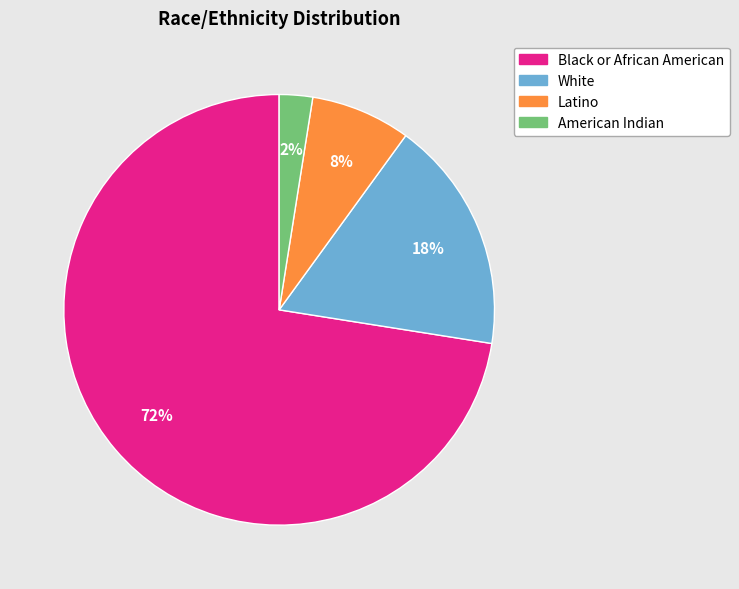

To the nearest percent, what is the difference between the largest and smallest slice percentages?

70%